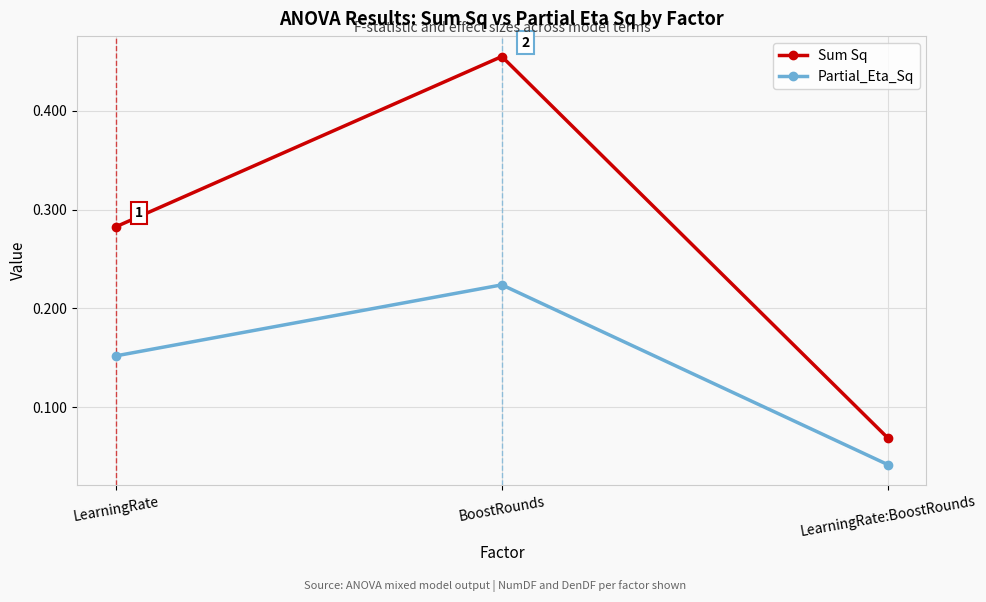

At which category does the chart reach its peak across all series?

BoostRounds